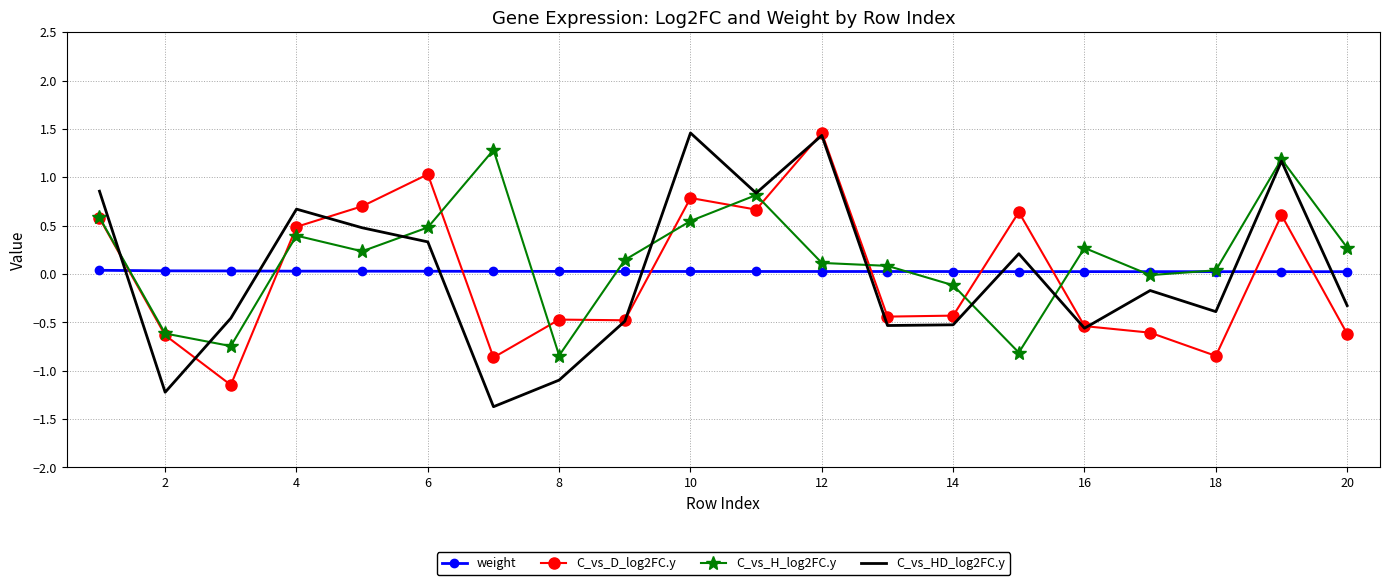

After their last crossing, which series has the higher values: C_vs_HD_log2FC.y or weight?

weight